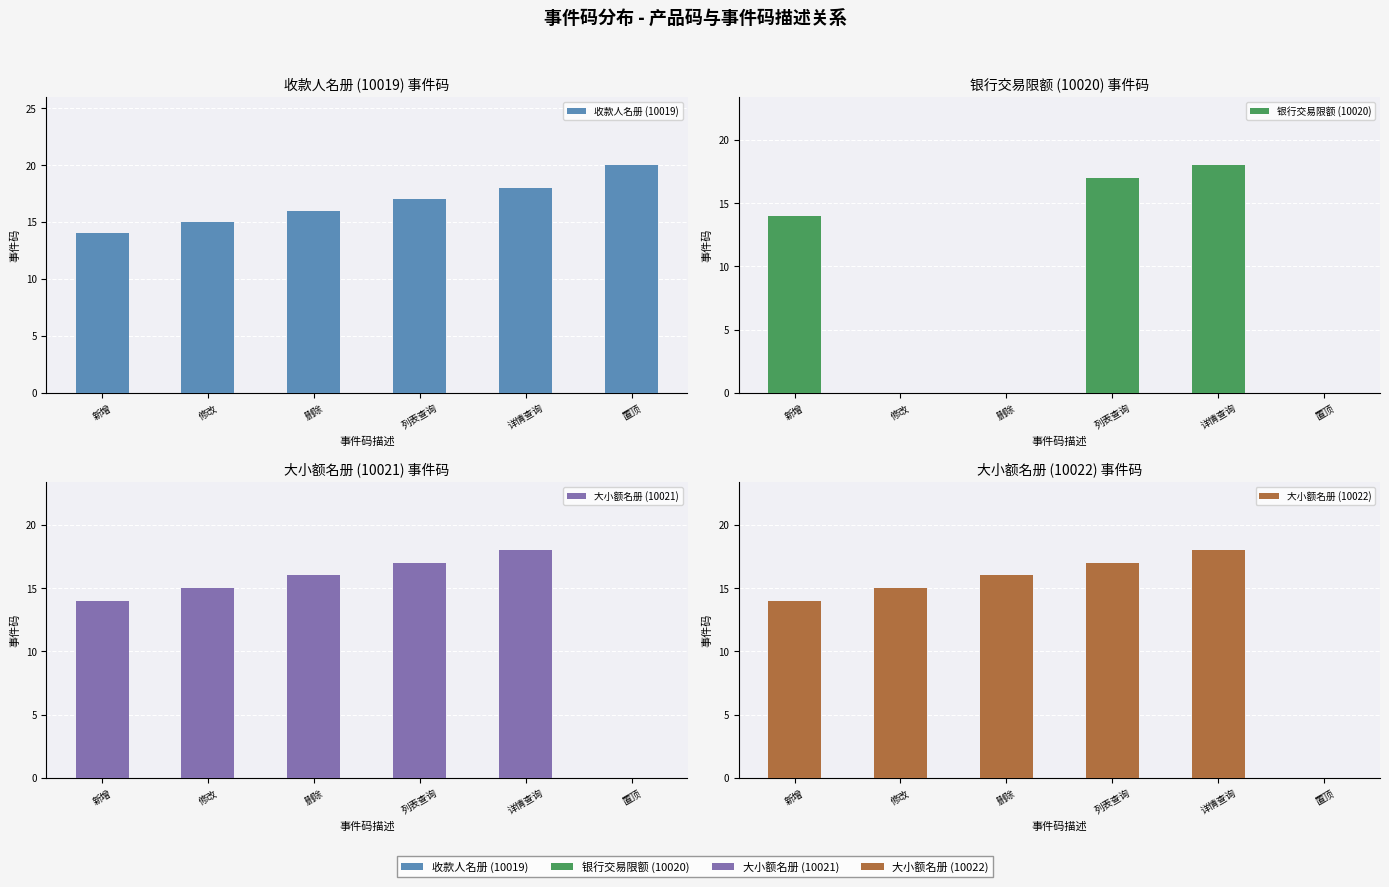

What is the highest value of the 大小额名册 (10021) series?

18